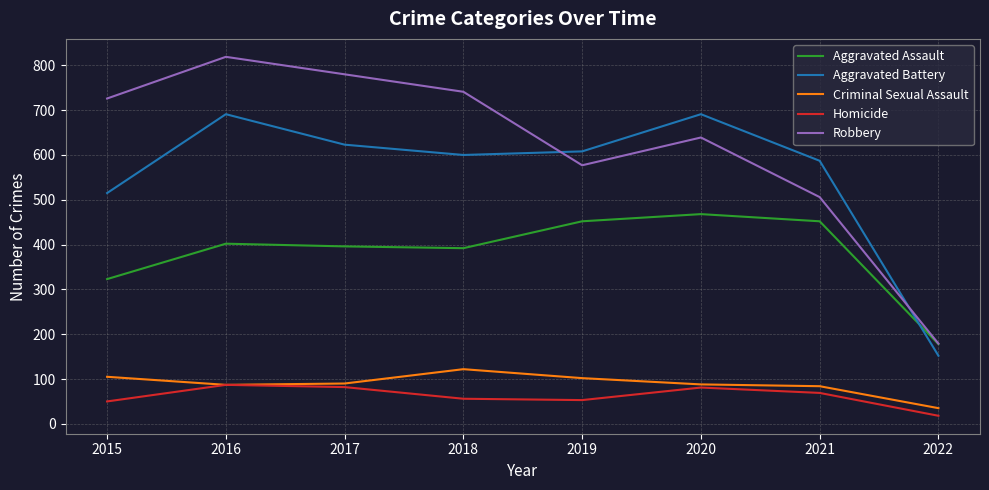

What is the maximum value for Robbery?

819